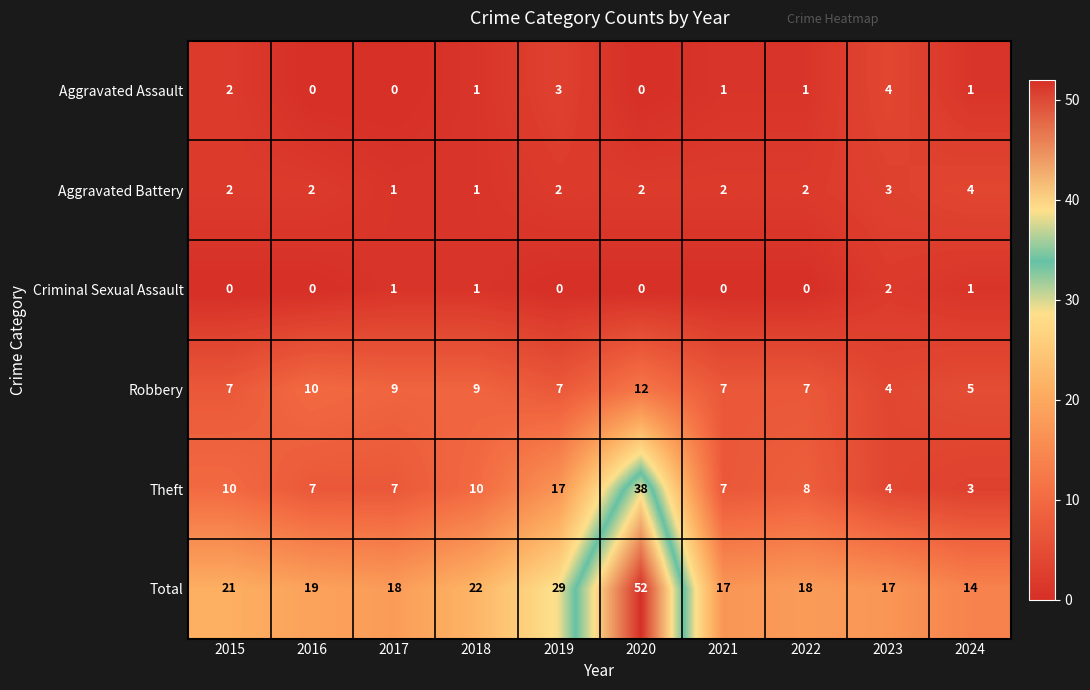

True or false: Total has a value of 49 at 2019.

False